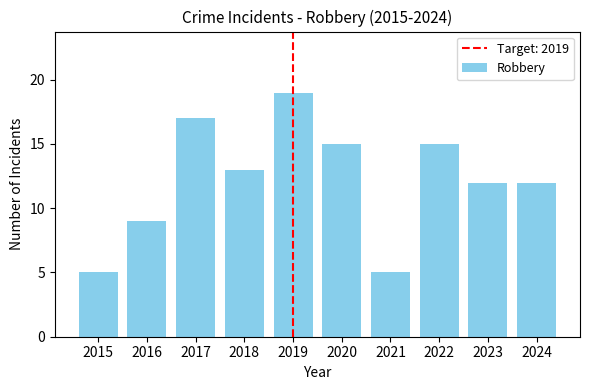

What is the maximum value shown in the chart?

19